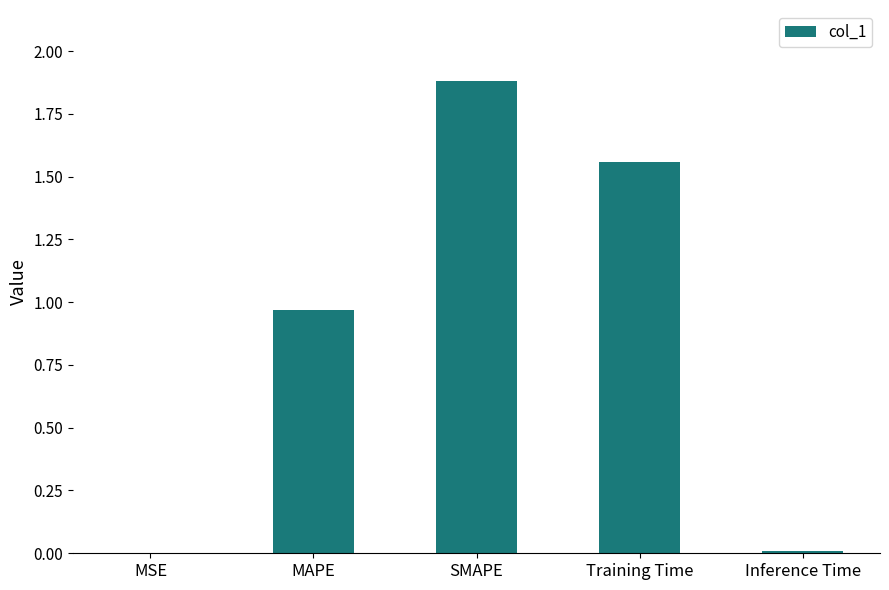

What is the sum of all values?

4.4